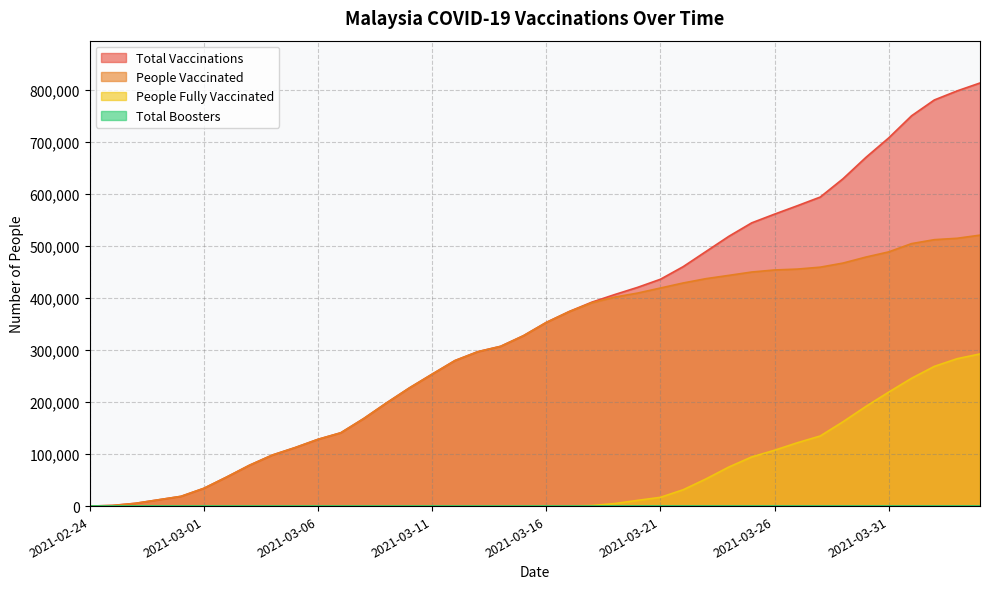

How many series are shown in this chart?

4